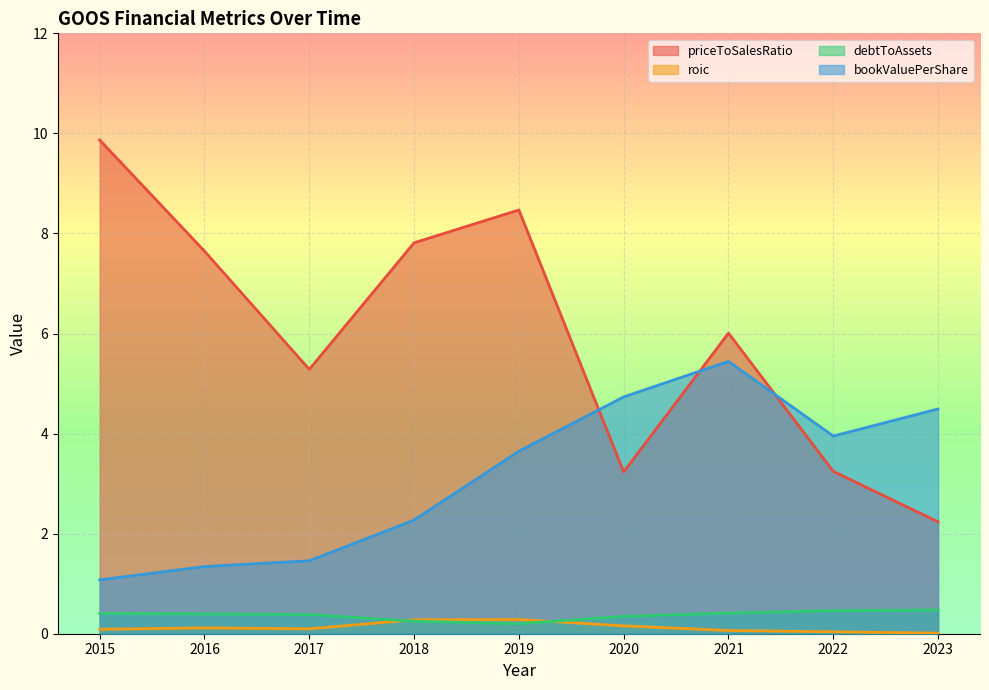

Count the debtToAssets values in the range 0 to 1.

9